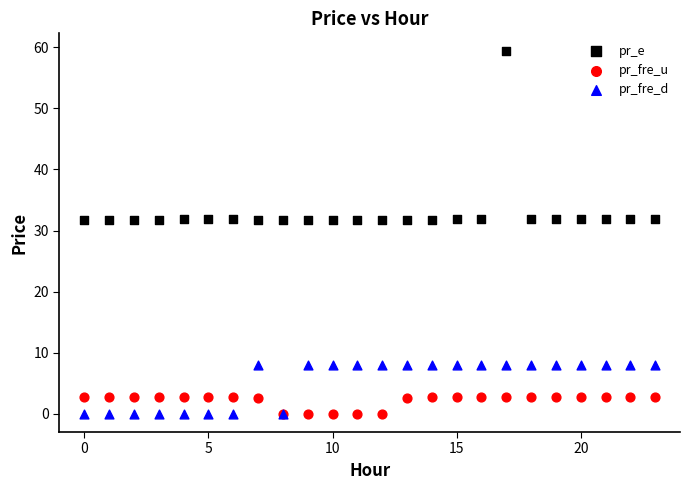

Which series contains the highest Y value?

pr_e